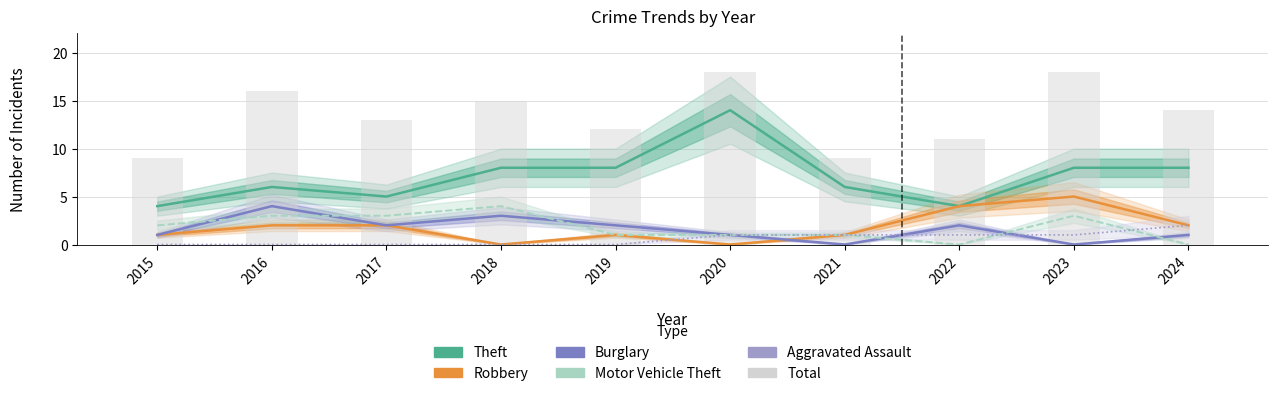

The value of Robbery at 2015 is 1. True or false?

True